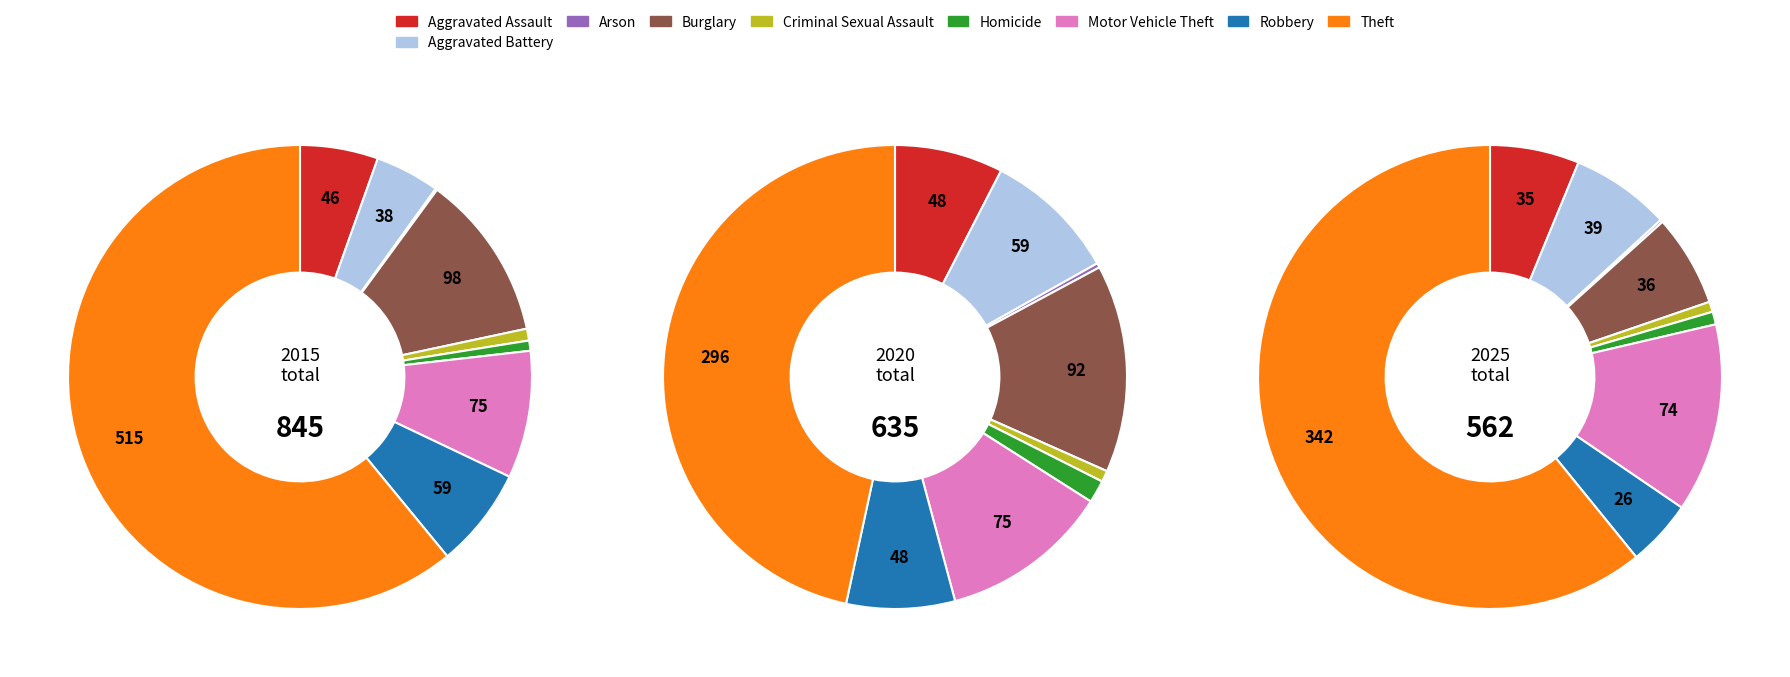

How many segments does this pie chart have?

9